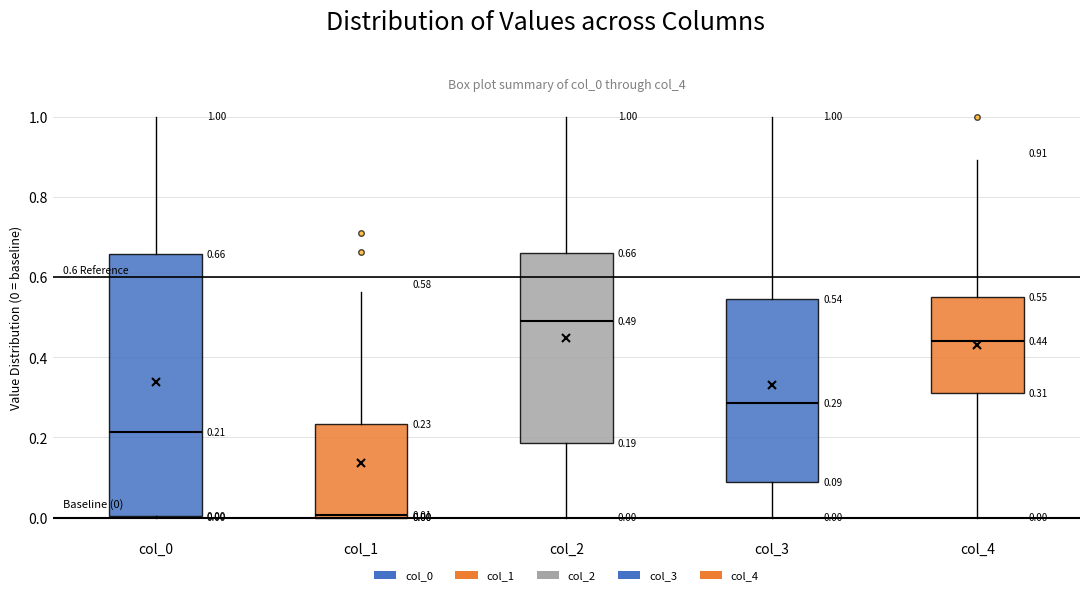

Which box is the tallest, from its lower edge to its upper edge?

col_0